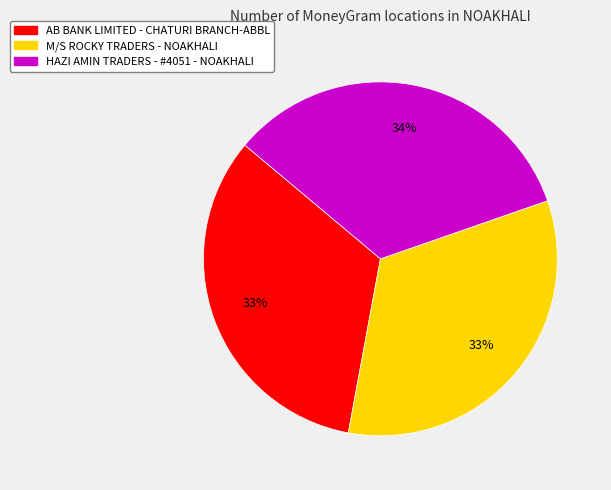

The AB BANK LIMITED - CHATURI BRANCH-ABBL slice represents 33% of the pie. True or false?

True